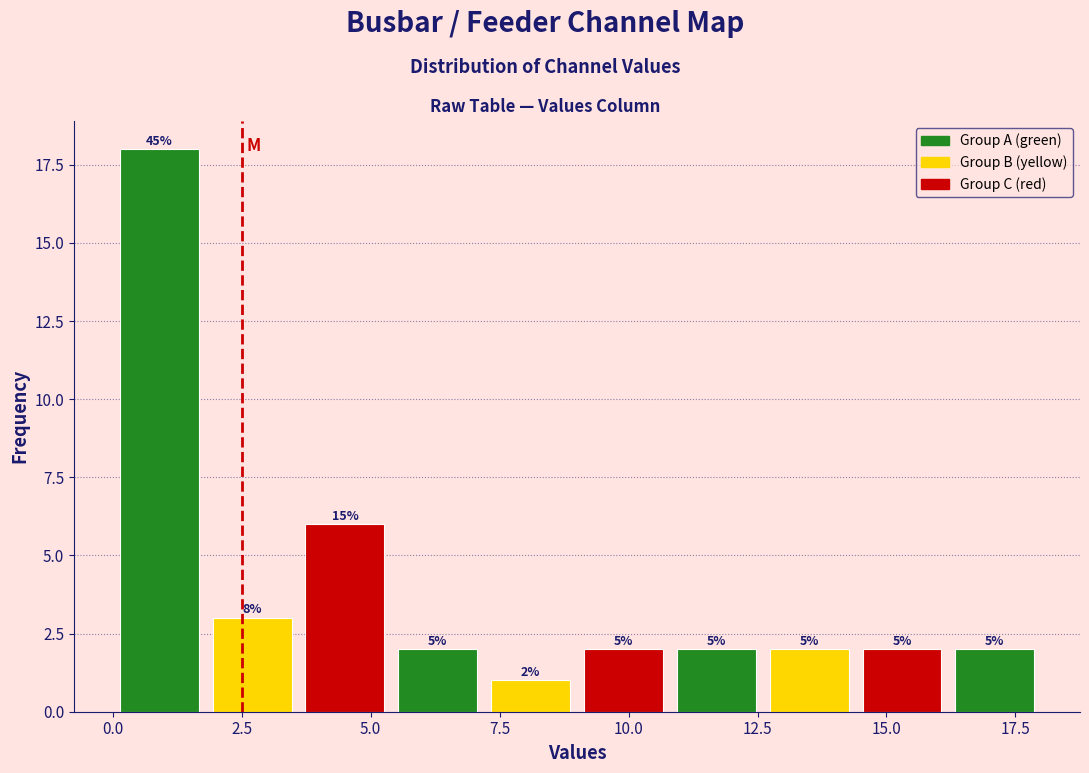

Around what value on the x-axis is the tallest bar? Give the approximate position of its centre, as read against the axis.

1.0